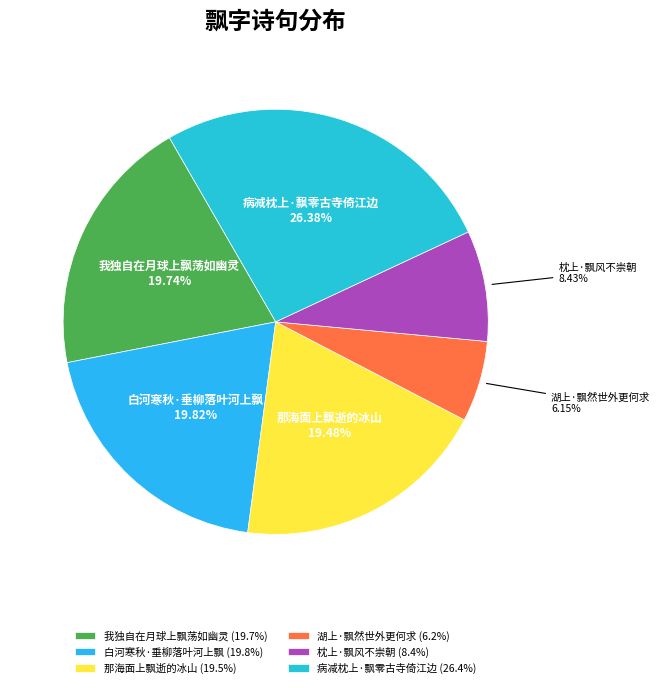

To the nearest percent, what is the average slice percentage?

17%